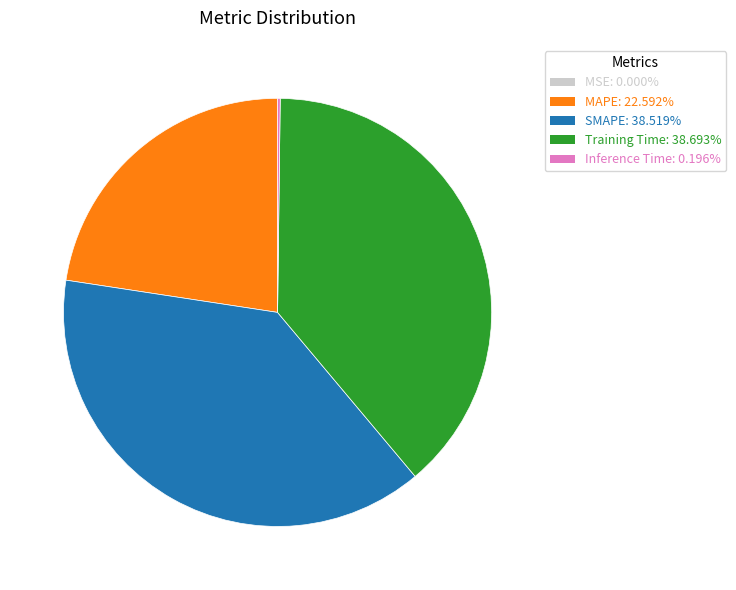

Is there a majority slice in this chart?

No